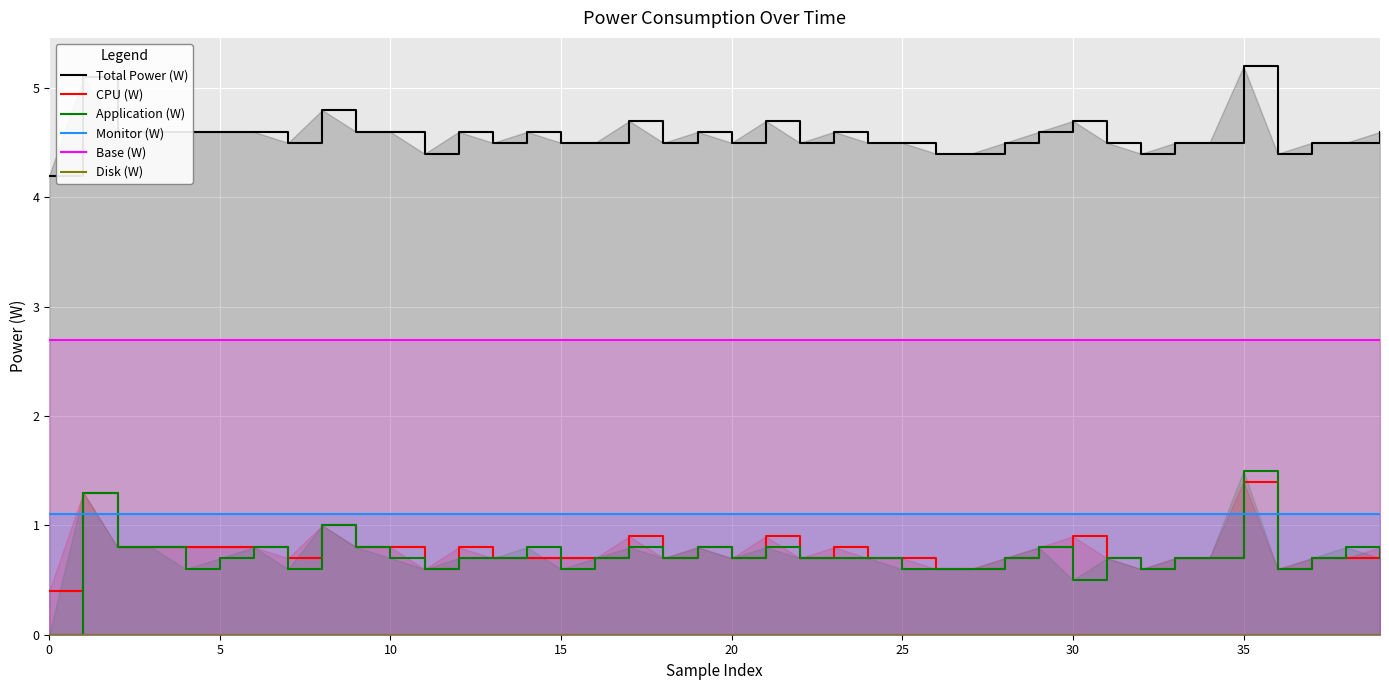

What is the difference between the CPU (W) values at 21 and 0?

0.5